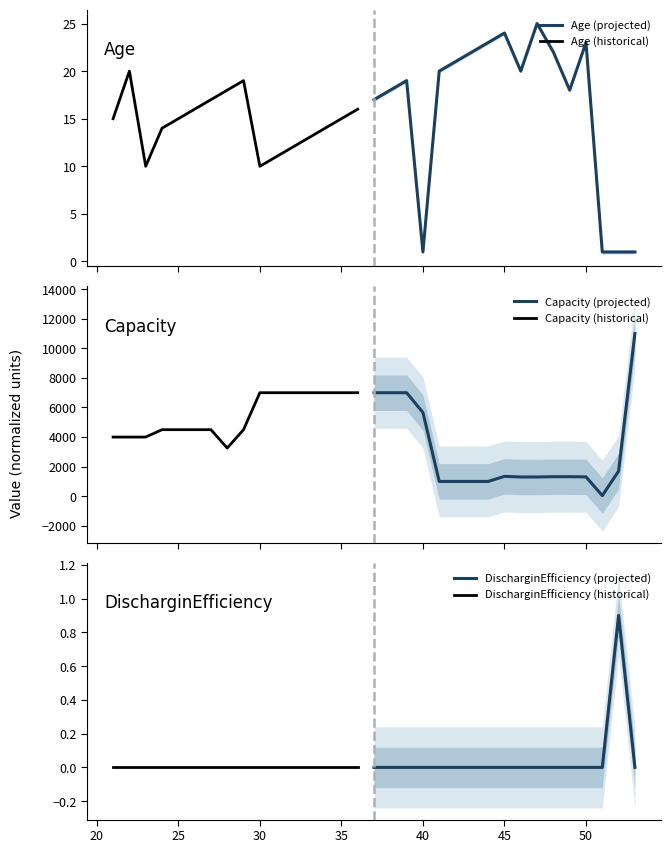

At how many categories does at least one series exceed 8241?

1